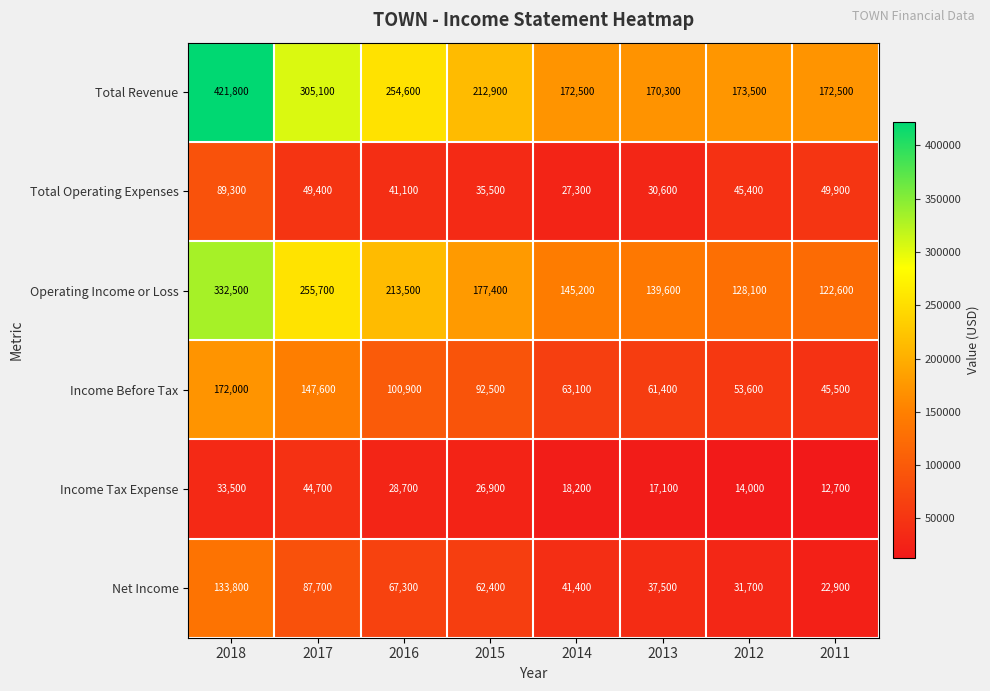

How many distinct data groups are displayed?

6